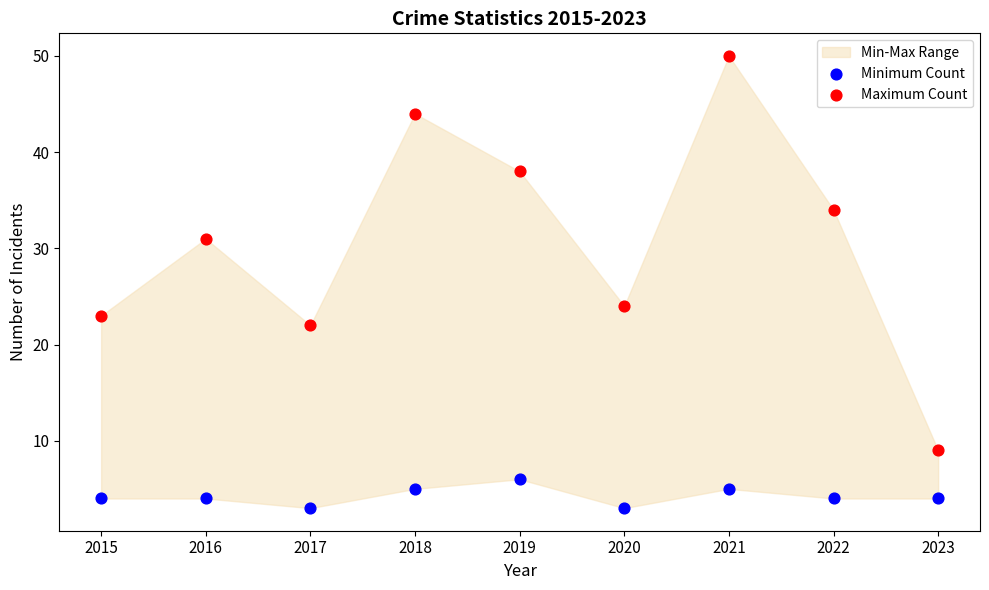

Across all data points, what is the range of Y values (max minus min)?

47